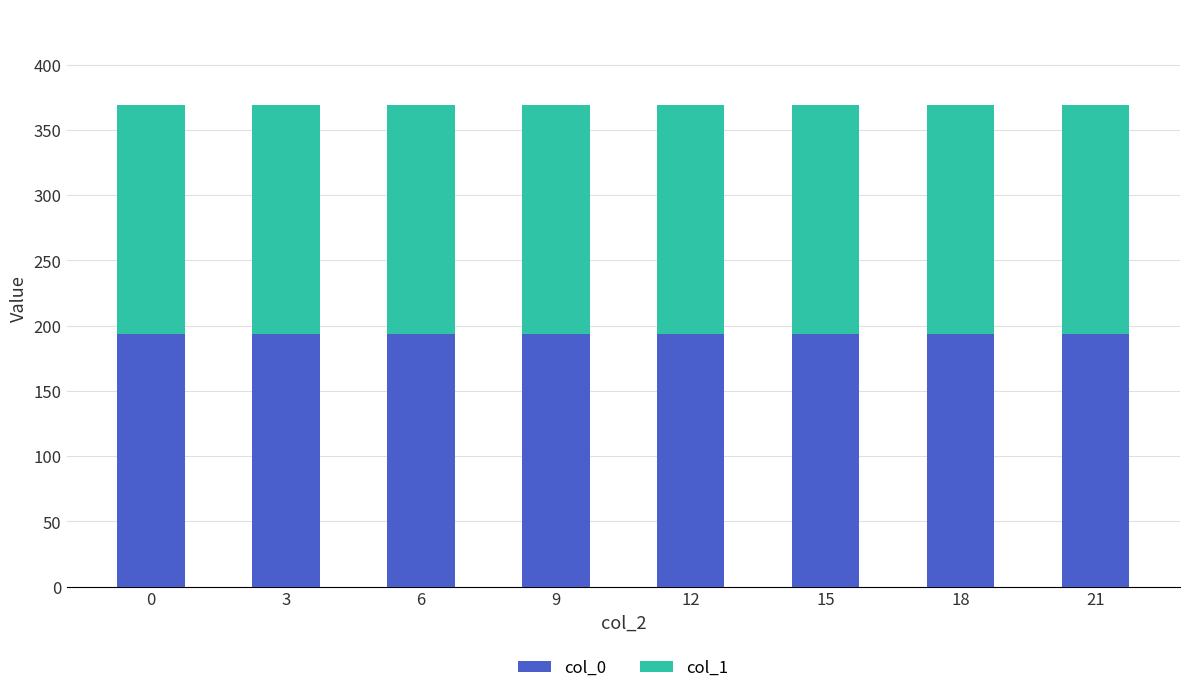

True or false: col_0 has a value of 193.2 at 18.

True